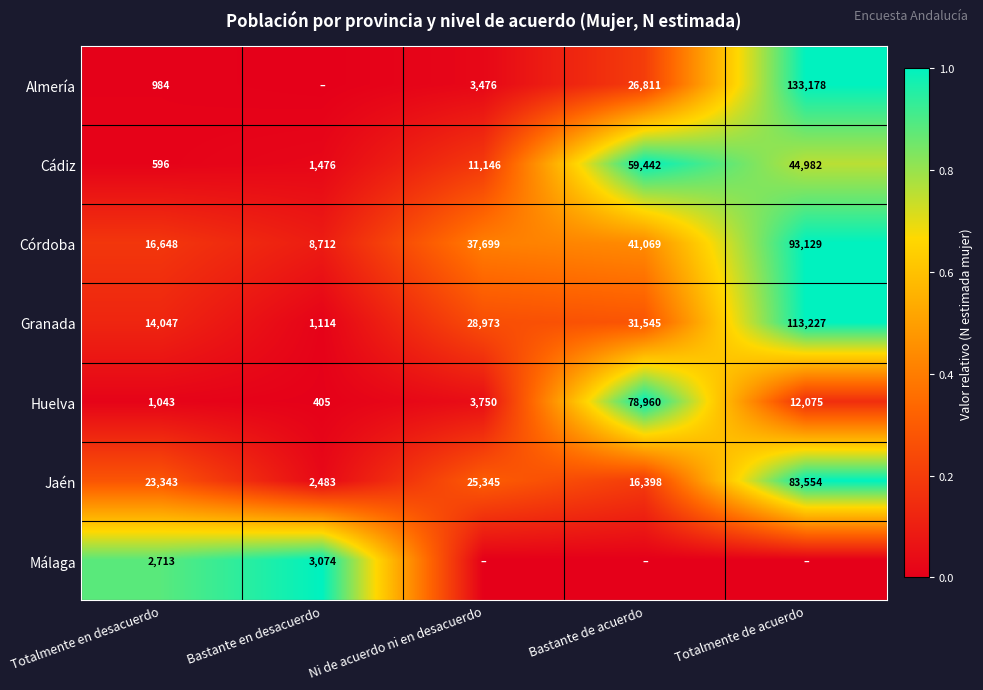

What is the difference between the maximum and minimum values in the Granada series?

112113